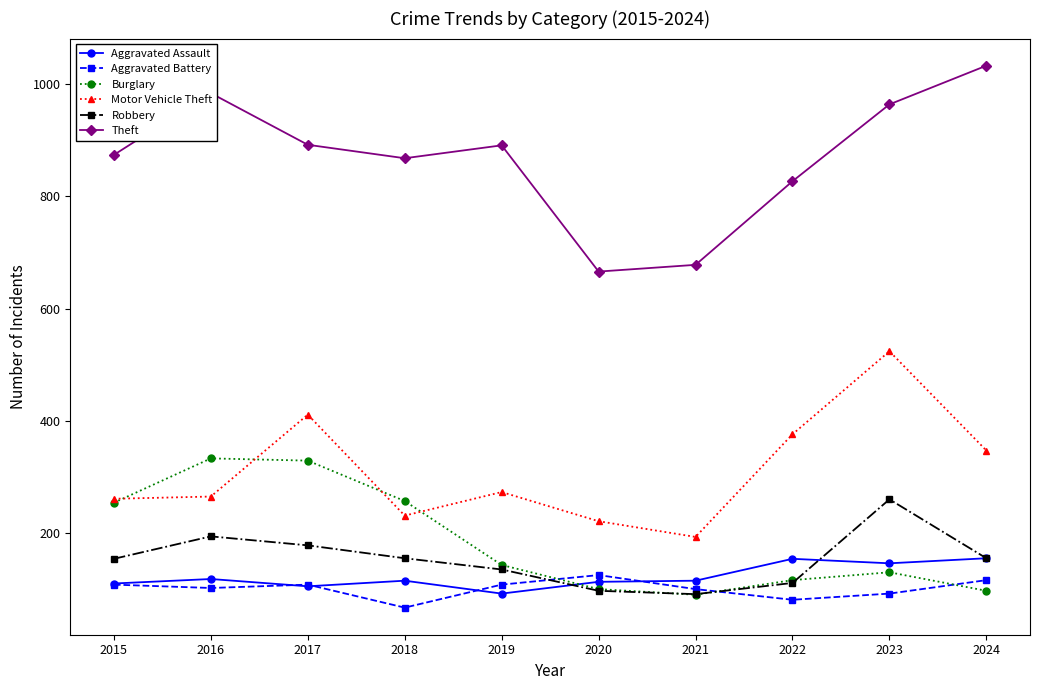

What is the value of the Motor Vehicle Theft point at the 6th from the left?

221